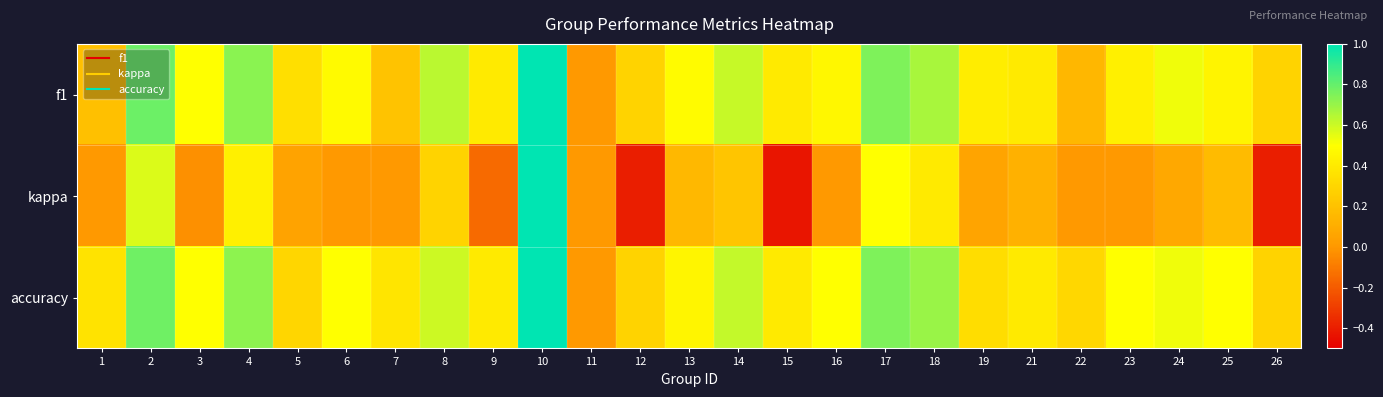

Which series has the largest total across all categories?

accuracy